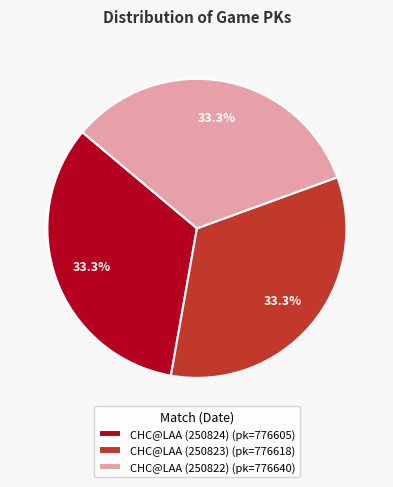

How many segments does this pie chart have?

3